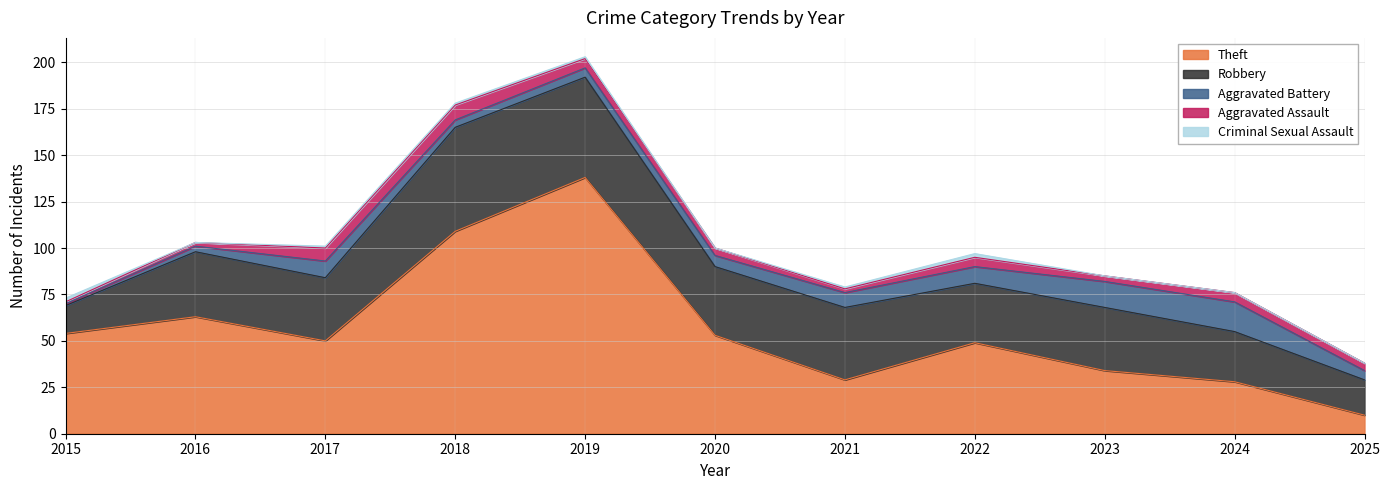

Which has a higher value, 2025 or 2021?

2021